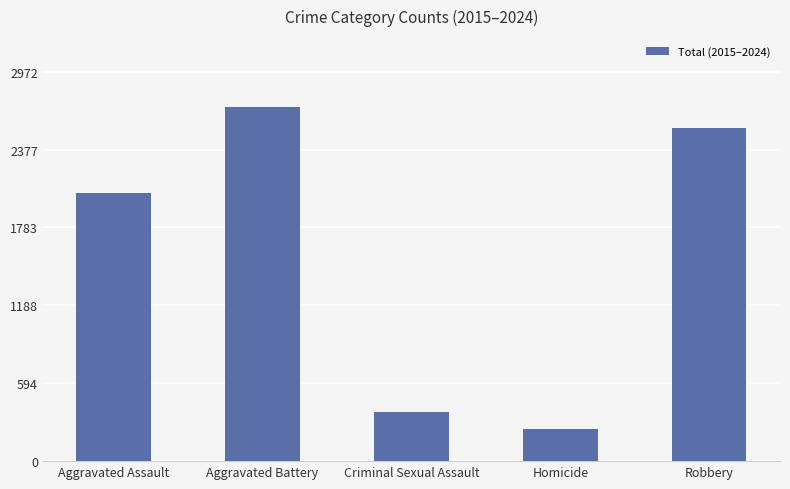

What is the value of the 1st bar from the left?

2045